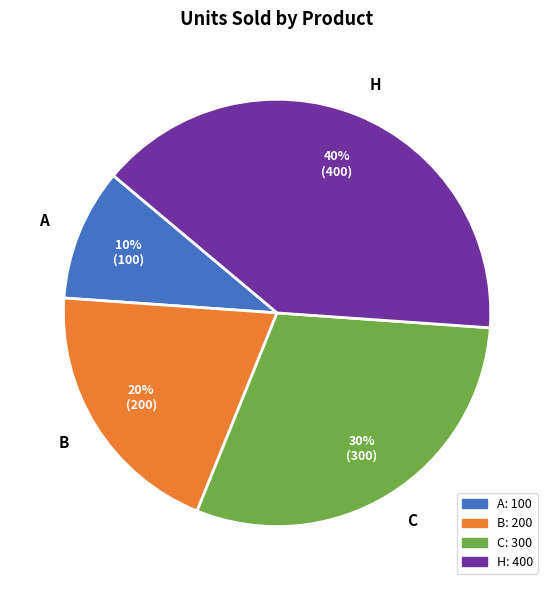

How many slices are in this pie chart?

4